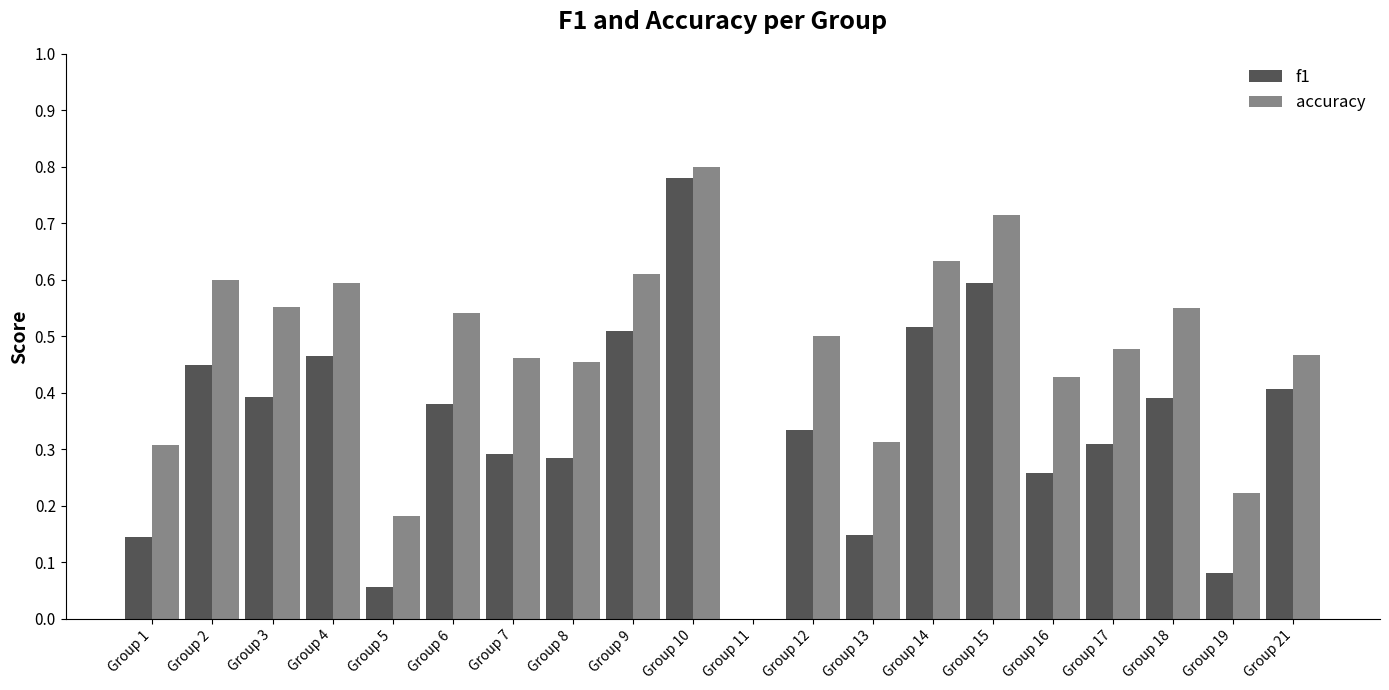

The value of f1 at Group 7 is 0.3. True or false?

True